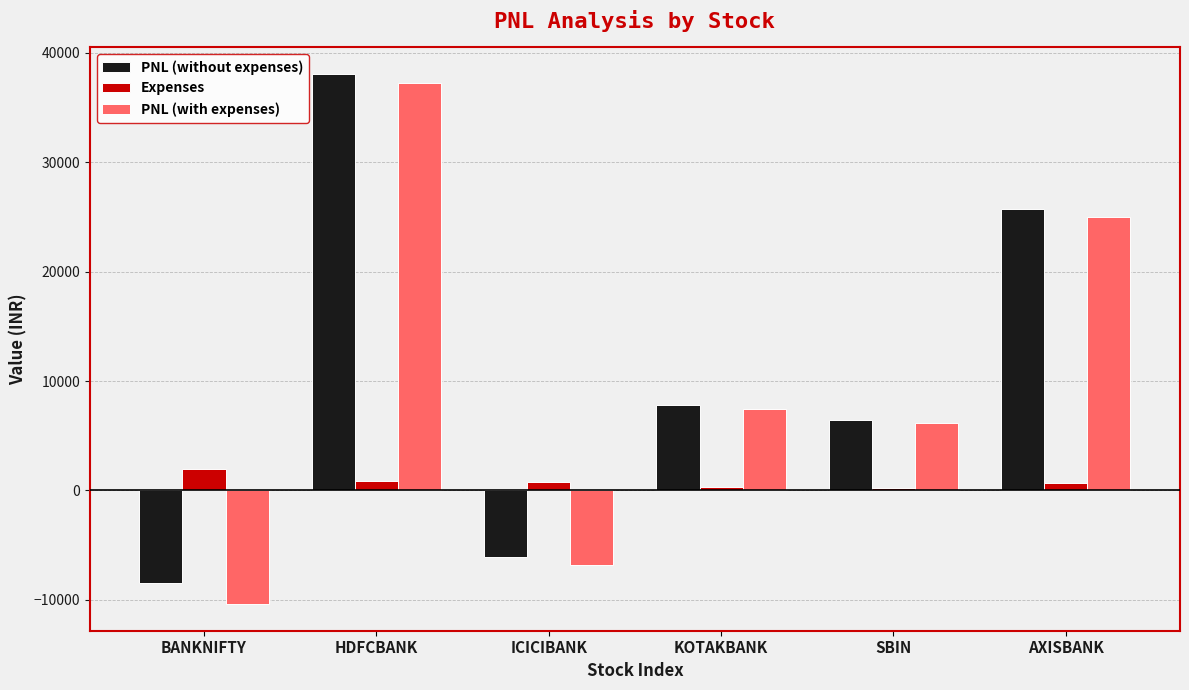

What is the highest value of the Expenses series?

1963.0